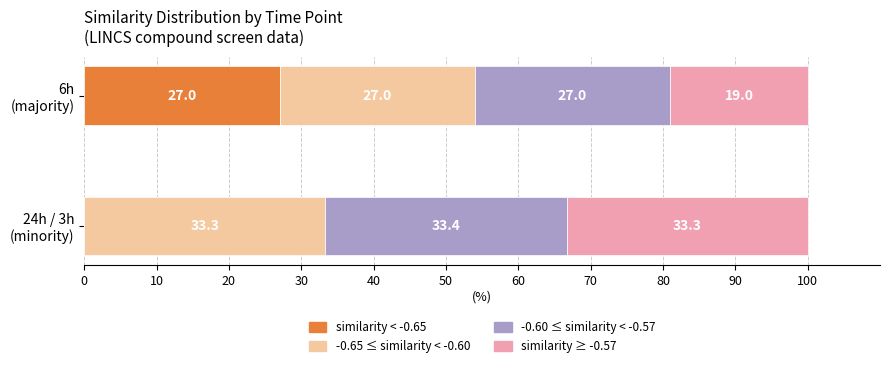

What are all the series names shown in the legend?

similarity < -0.65, -0.65 ≤ similarity < -0.60, -0.60 ≤ similarity < -0.57, similarity ≥ -0.57